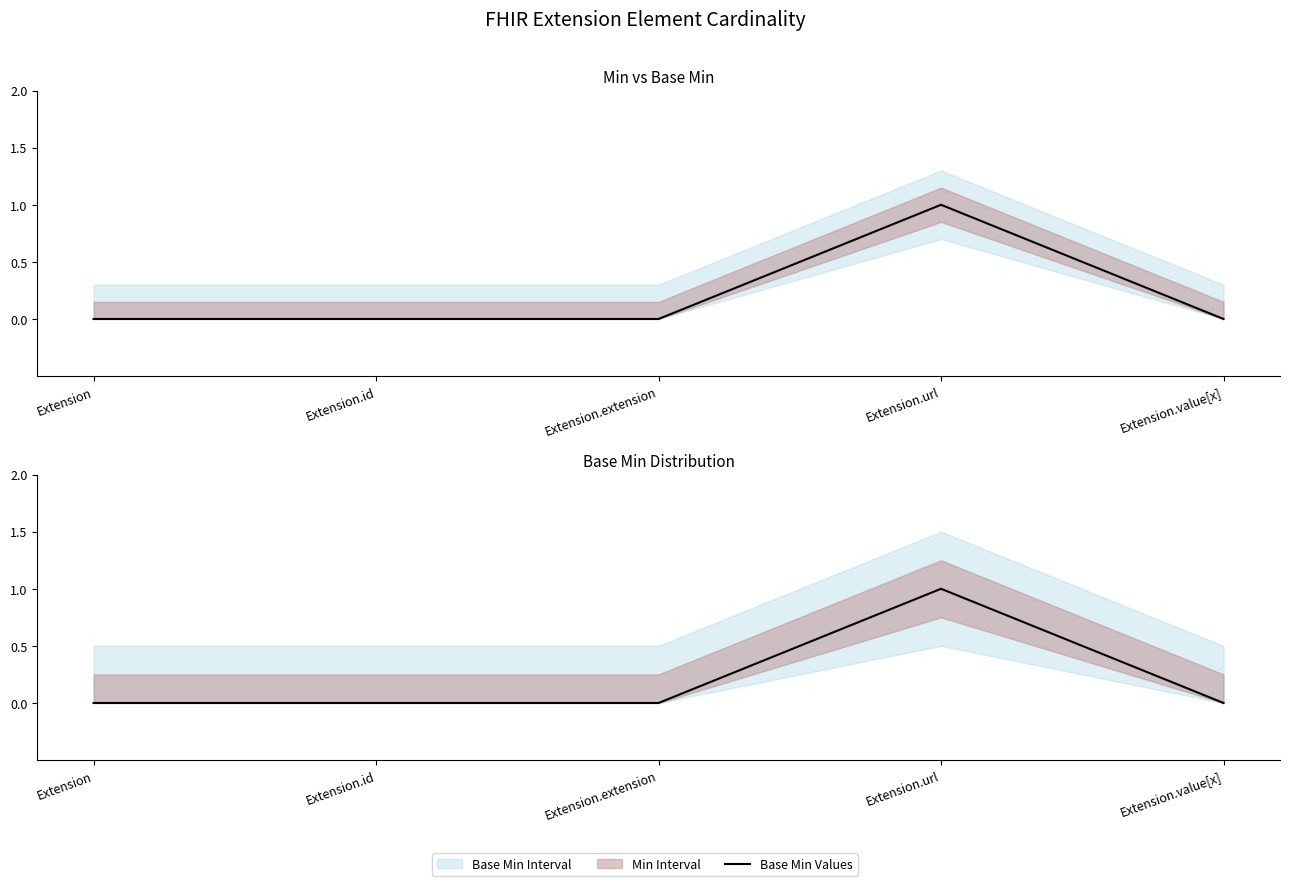

Where is the first local maximum?

Extension.url